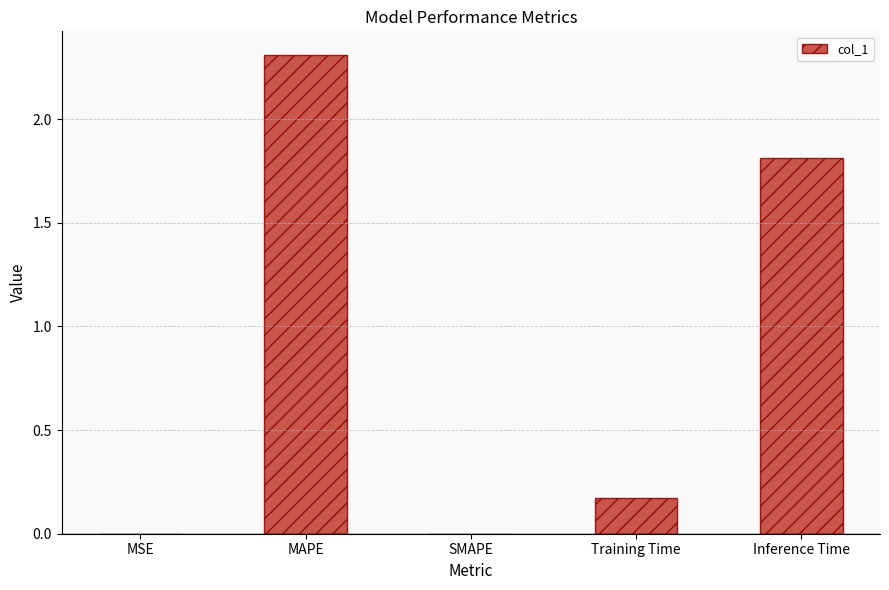

How many series are shown in this chart?

1